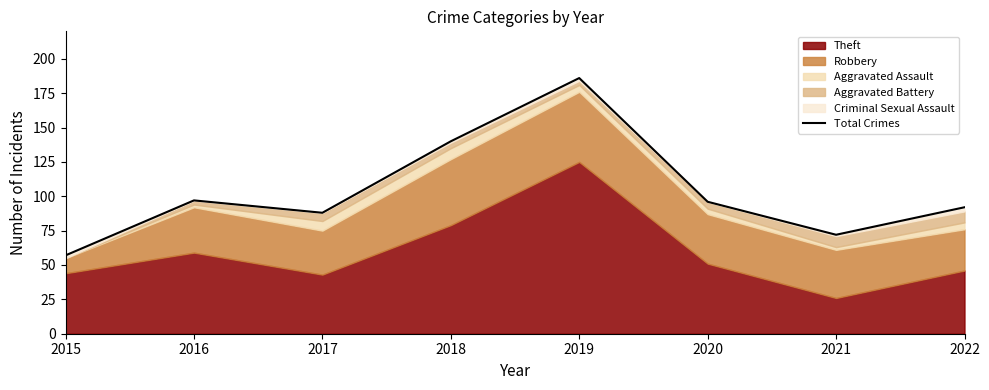

The chart shows a value of 96 at 2020. True or false?

True